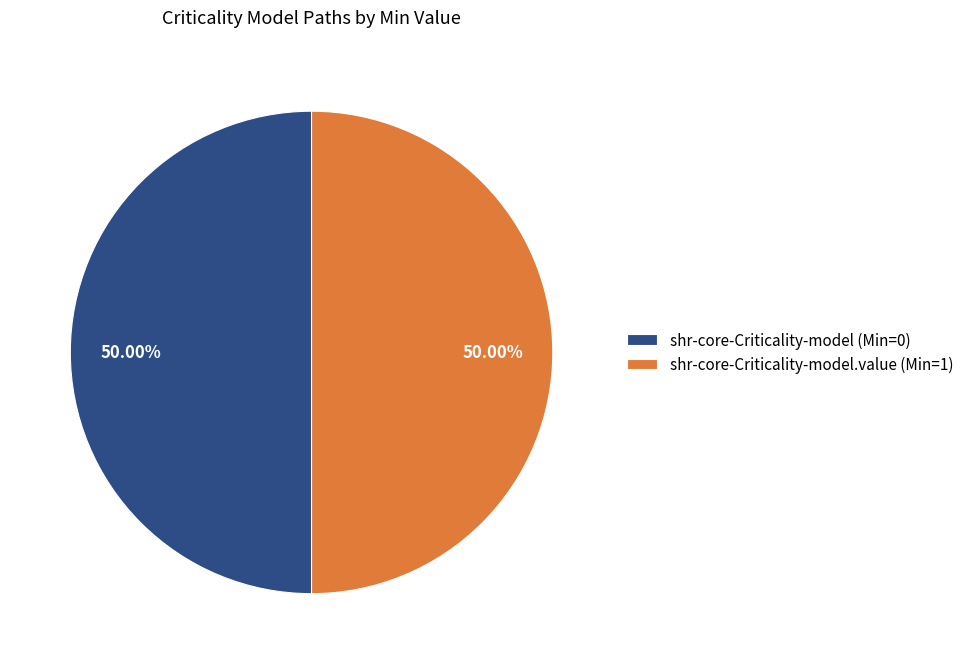

Do shr-core-Criticality-model.value (Min=1) and shr-core-Criticality-model (Min=0) together represent more than half of the pie?

Yes